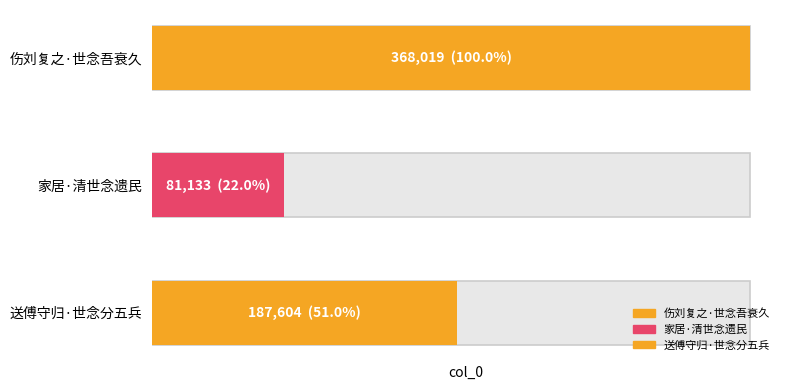

The chart shows a value of 368019 at 伤刘复之·世念吾衰久. True or false?

True